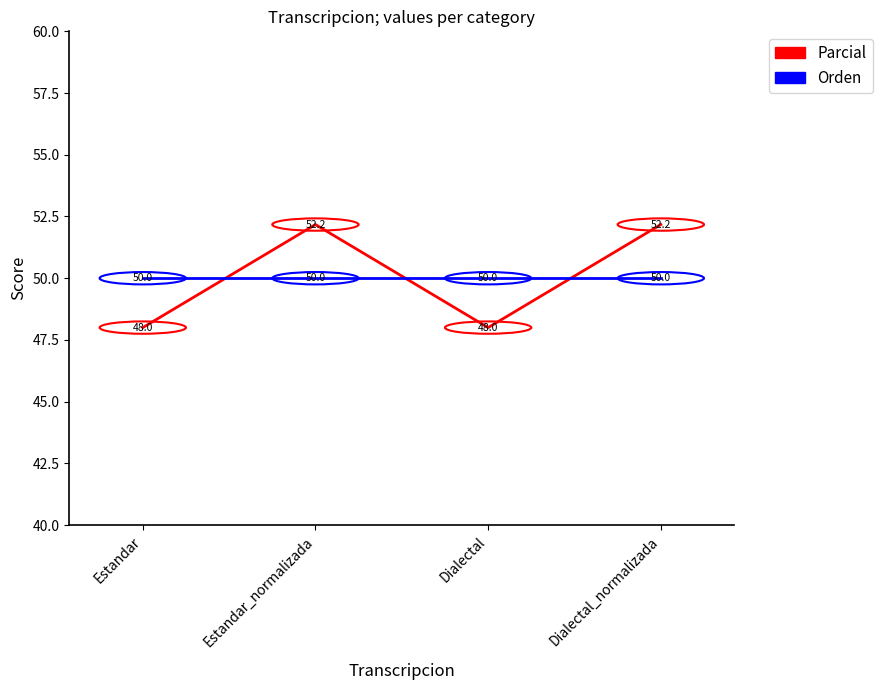

What position from the left is Estandar?

1